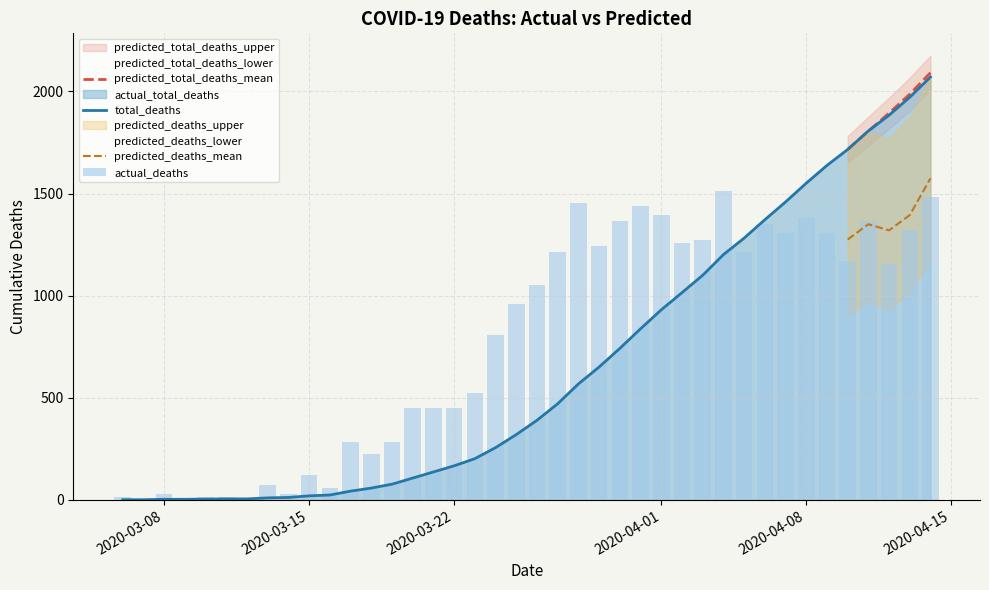

What is the difference between the maximum and minimum values in the actual_deaths series?

1515